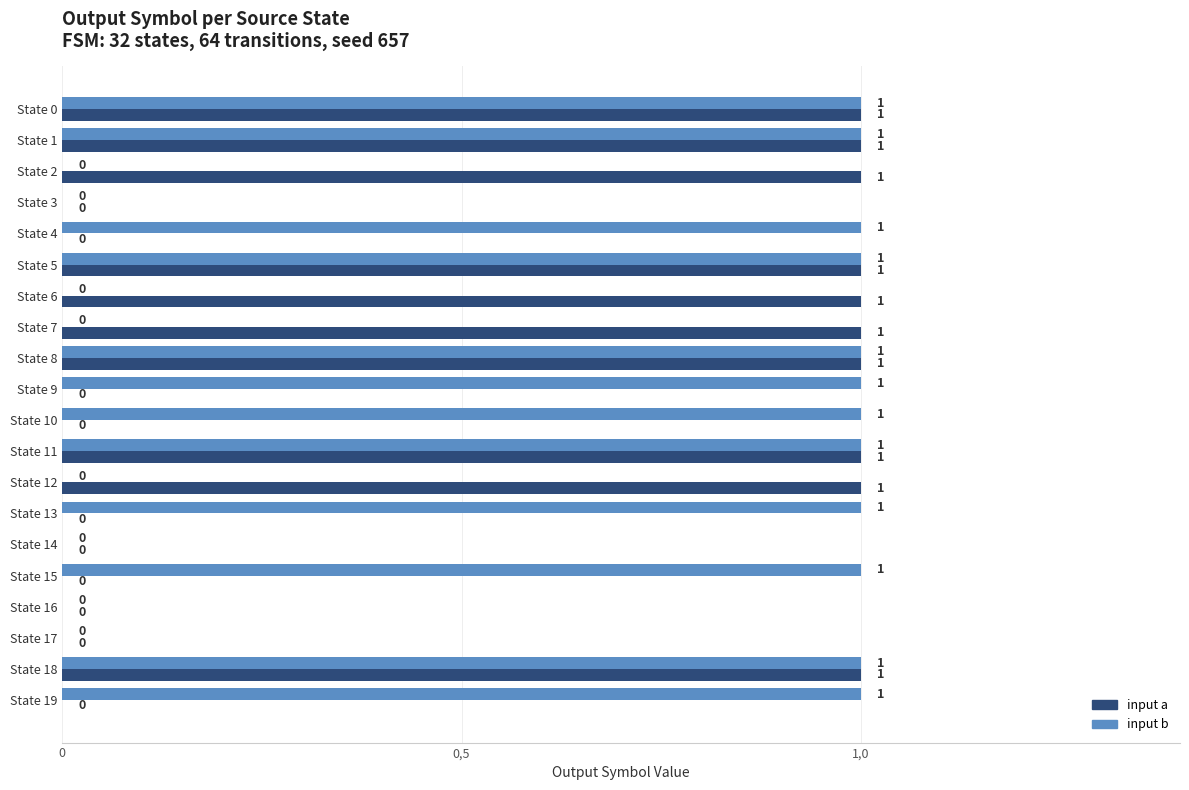

What are all the series names shown in the legend?

input a, input b